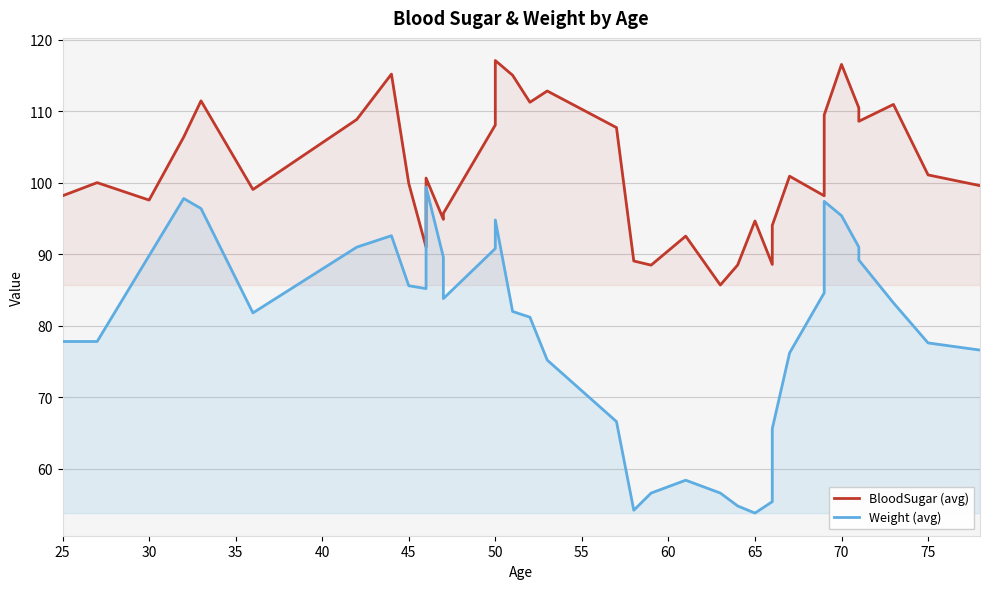

Reading left to right, extract all data points from this chart.

BloodSugar (avg): 98.2	100.0	97.6	106.4	111.5	99.1	108.9	115.2	99.9	91.0	100.7	94.9	95.7	108.1	117.1	115.0	111.3	112.8	107.7	89.1	88.5	92.5	85.7	88.5	94.7	88.6	94.0	100.9	98.2	109.5	116.6	110.5	108.6	111.0	101.1	99.6
Weight (avg): 77.8	77.8	89.8	97.8	96.4	81.8	91.0	92.6	85.6	85.2	99.4	89.6	83.8	90.8	94.8	82.0	81.2	75.2	66.6	54.2	56.6	58.4	56.6	54.8	53.8	55.4	65.6	76.2	84.6	97.4	95.4	91.0	89.2	83.2	77.6	76.6